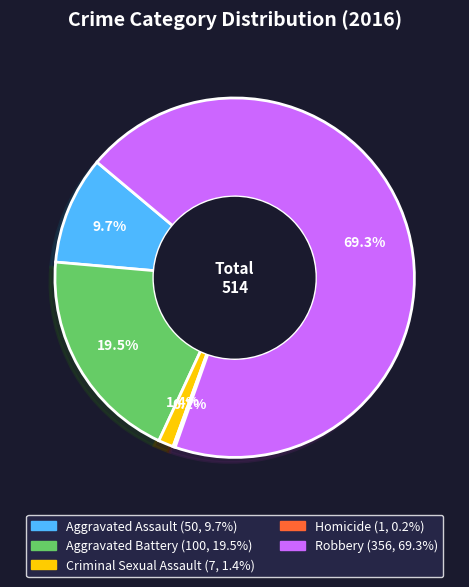

Between Robbery and Criminal Sexual Assault, which is larger?

Robbery